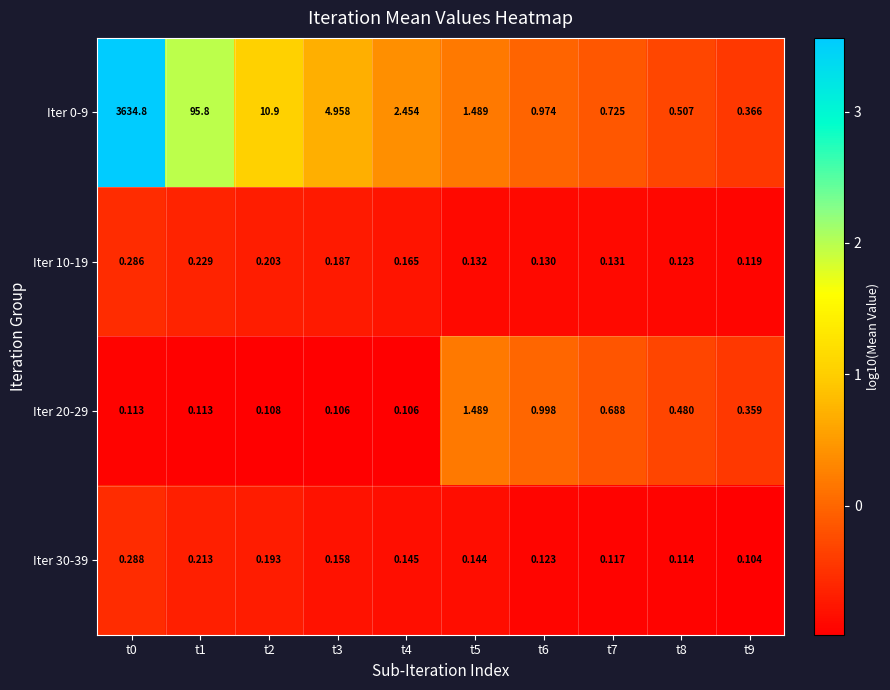

Is the value of Iter 20-29 at t2 greater than the value of Iter 30-39 at t2?

No